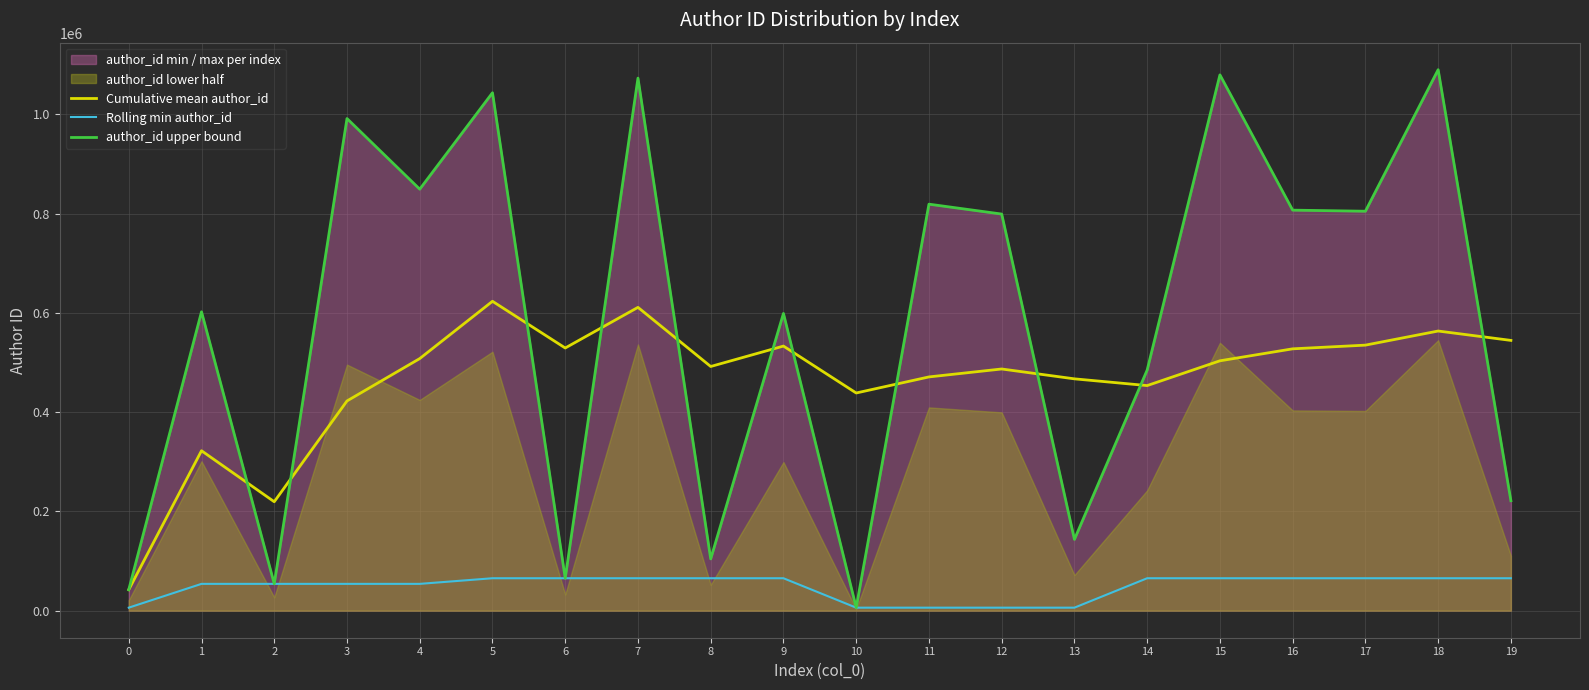

List the labels in order of author_id upper bound value, smallest first.

10, 0, 2, 6, 8, 13, 19, 14, 9, 1, 12, 17, 16, 11, 4, 3, 5, 7, 15, 18